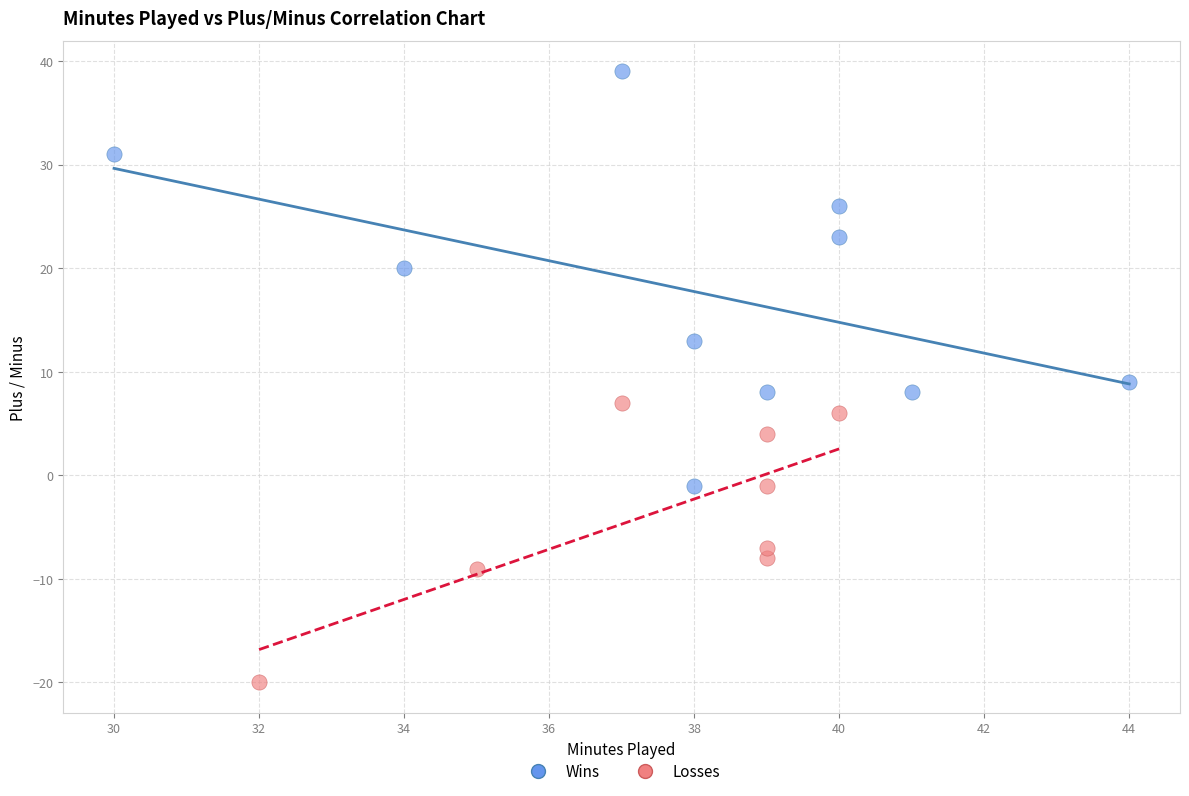

Which series has the largest Y range (max minus min)?

Wins